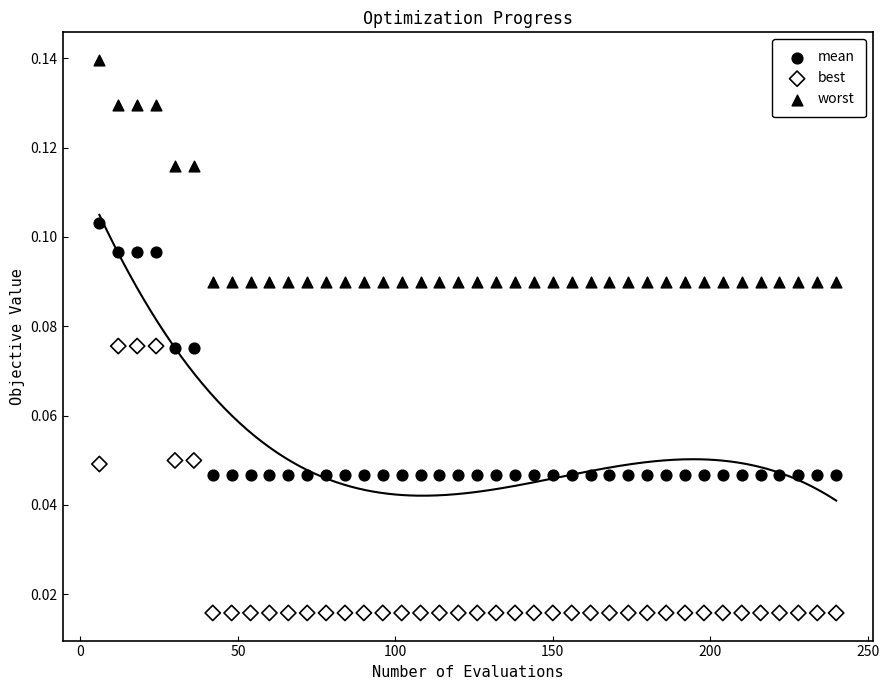

Which series reaches the maximum Y coordinate?

worst